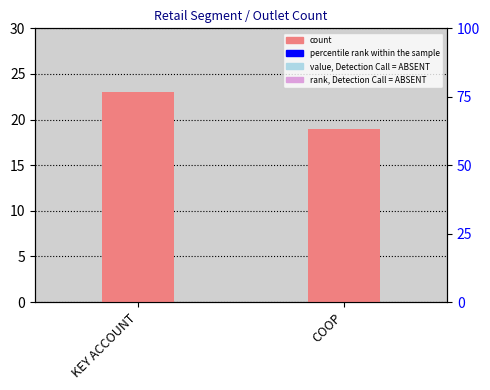

Reading right to left, what are all the values shown in this chart?

19	23